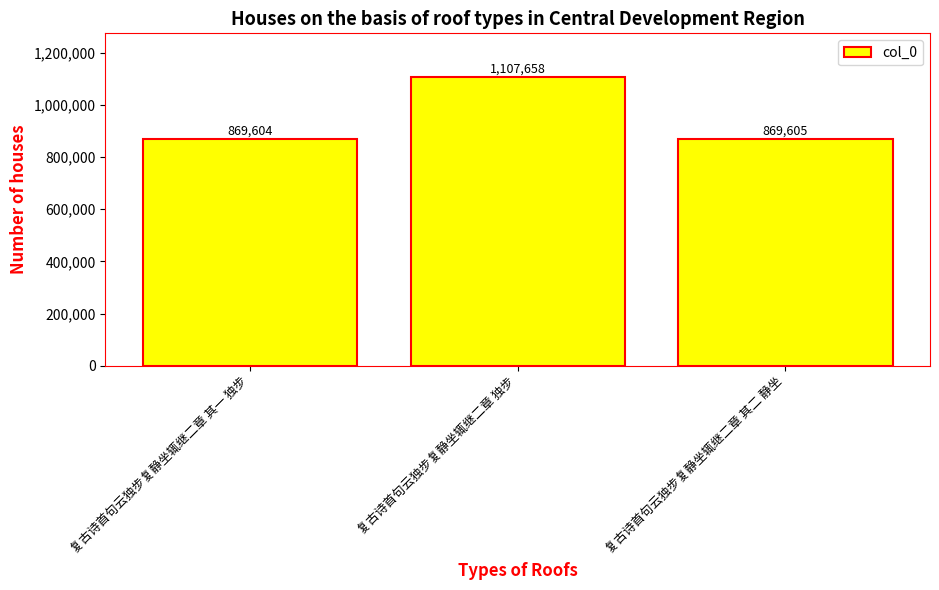

What is the maximum value shown in the chart?

1107658